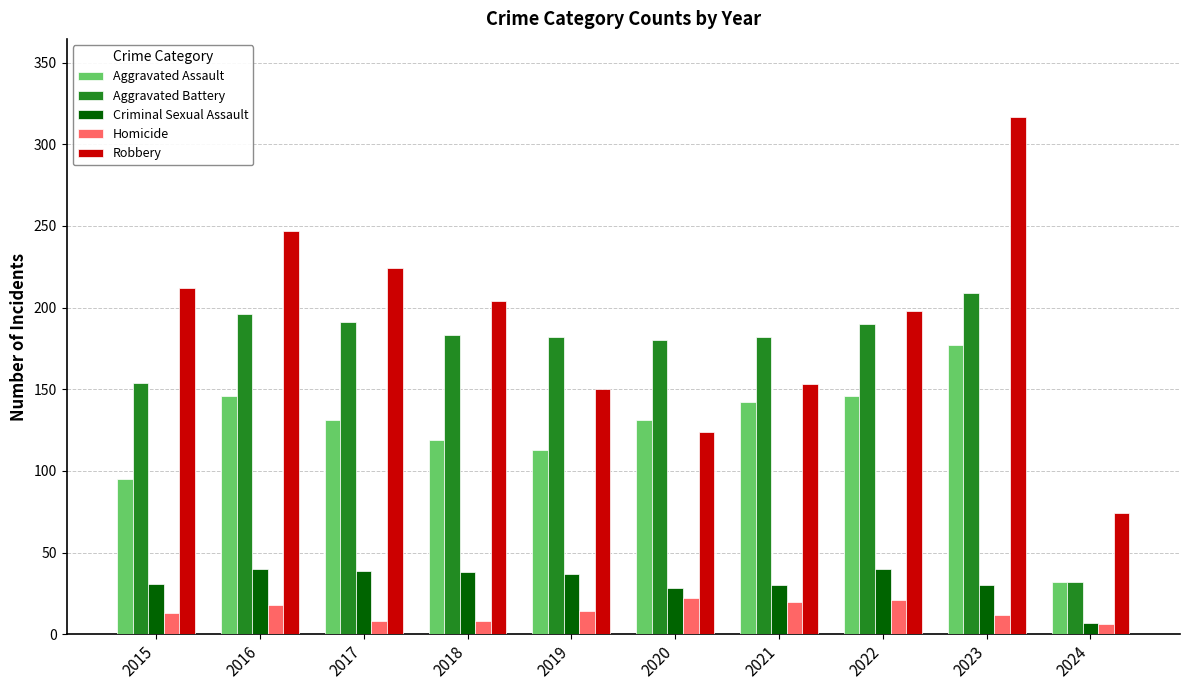

What is the value of the Criminal Sexual Assault bar at the 6th from the left?

28